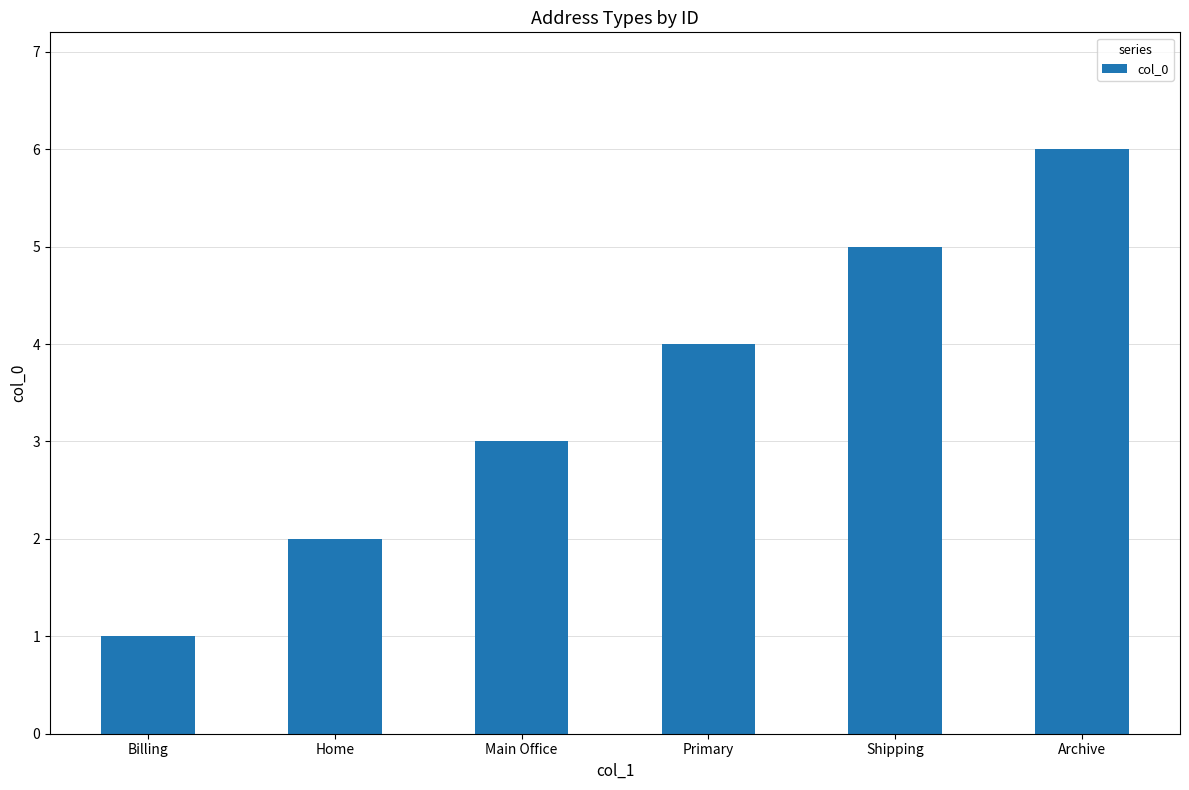

How many data points does each series have?

6